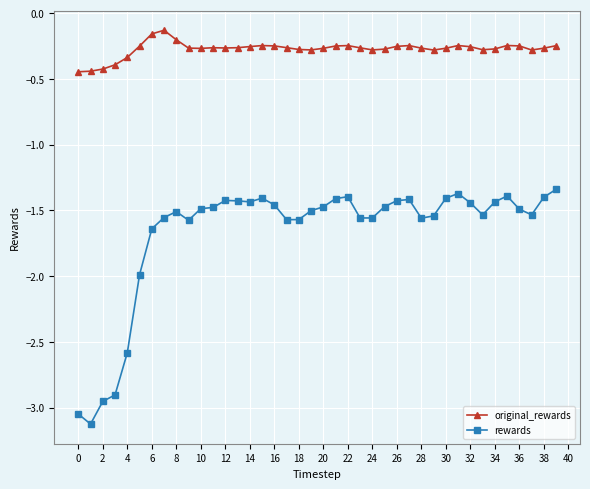

What is the maximum value shown in the chart?

-0.1